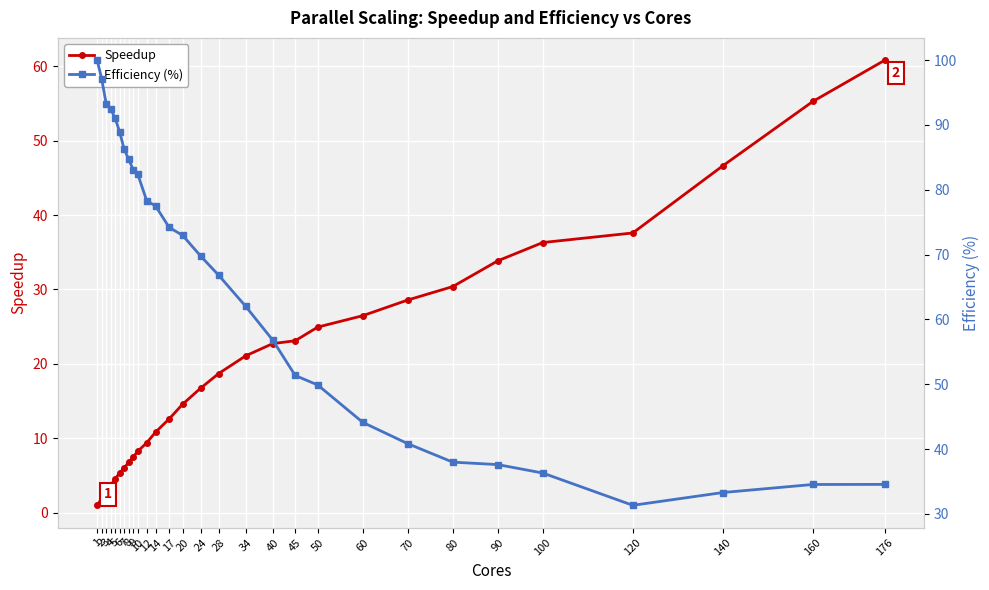

True or false: Efficiency (%) and Speedup intersect in this chart.

False